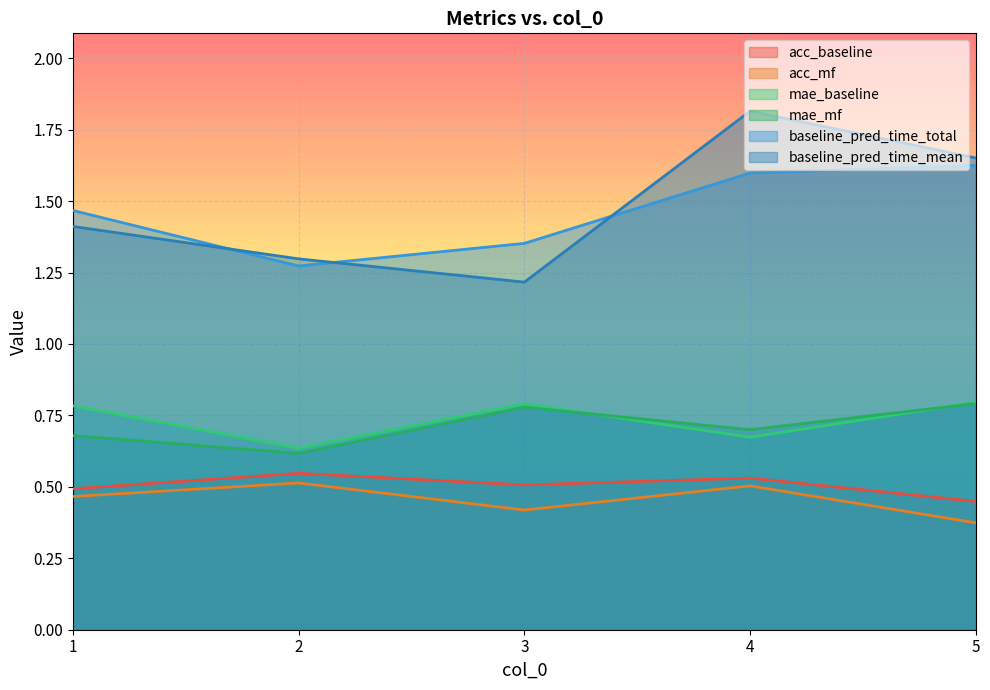

At which category does acc_mf reach its first local valley?

3